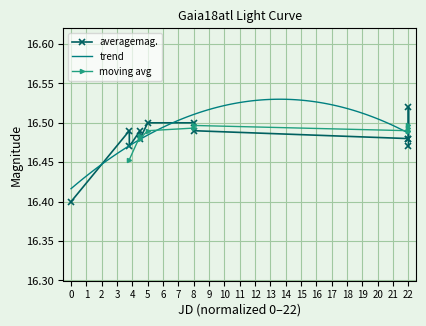

What is the minimum value shown in the chart?

16.4